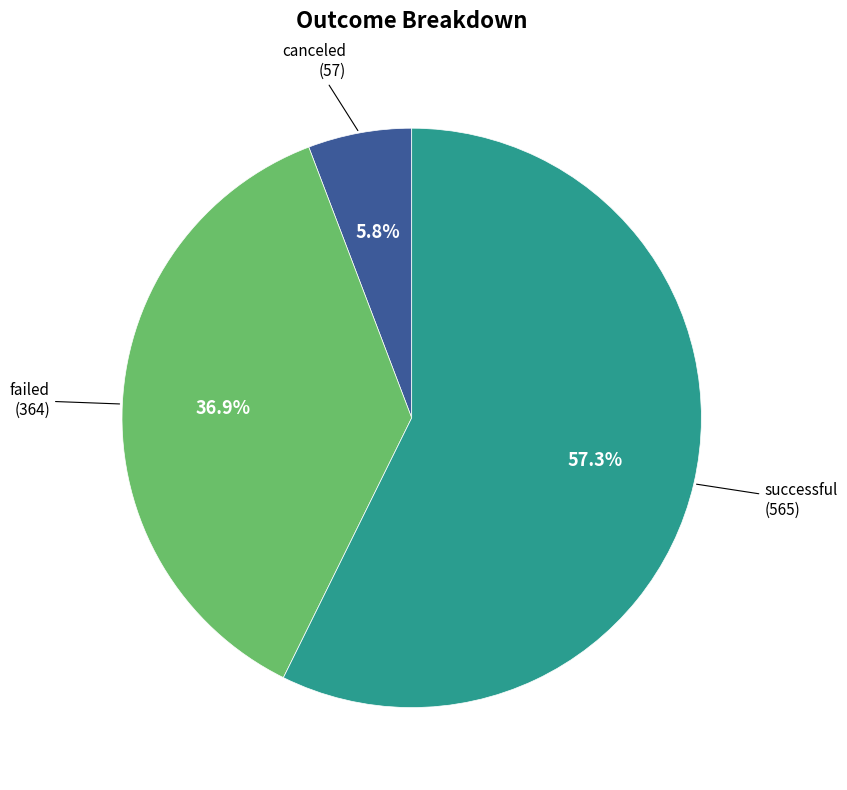

Count the number of slices in the pie.

3